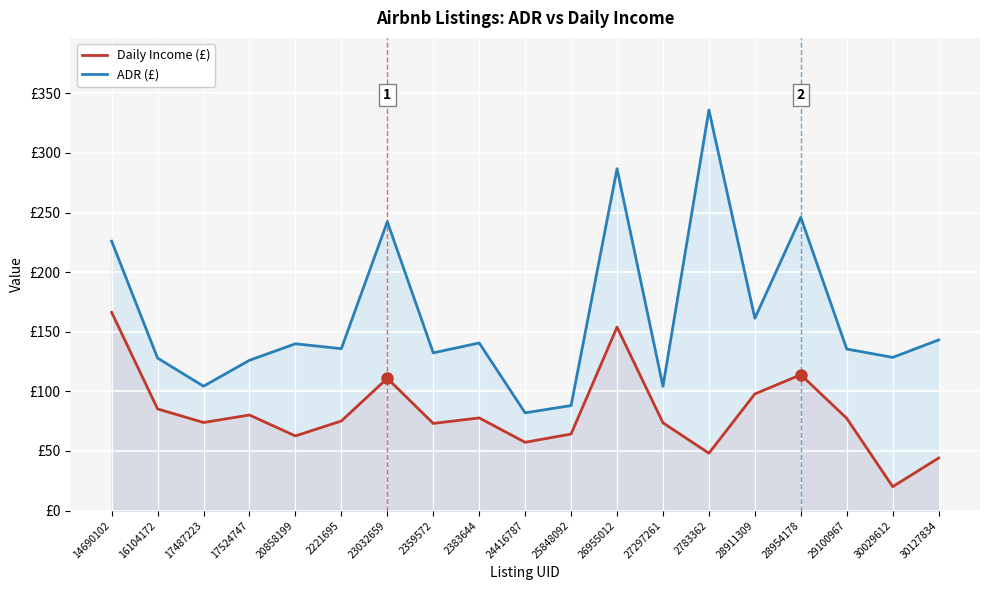

How many lines are shown in the chart?

2